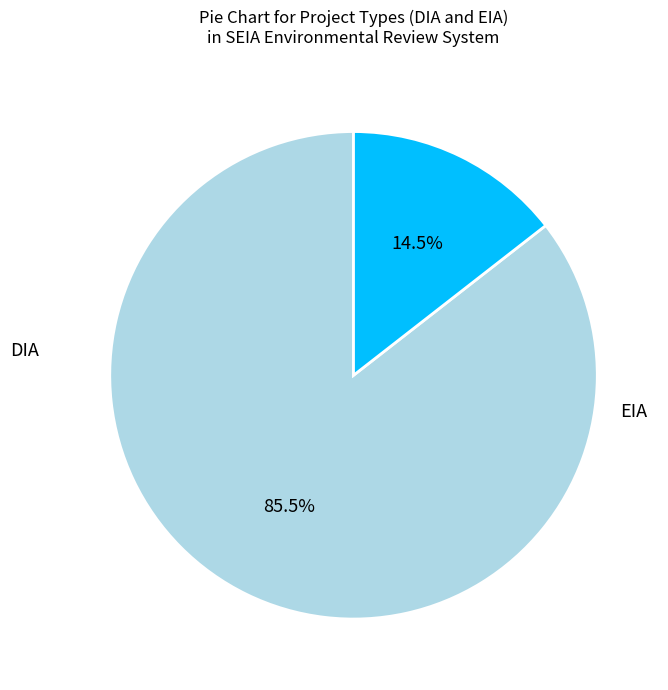

The EIA slice represents 21% of the pie. True or false?

False